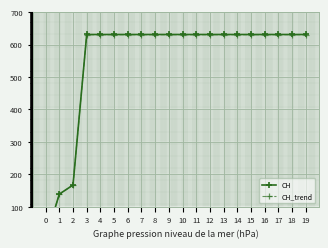

True or false: CH_trend has a value of 630.4 at 16.

True